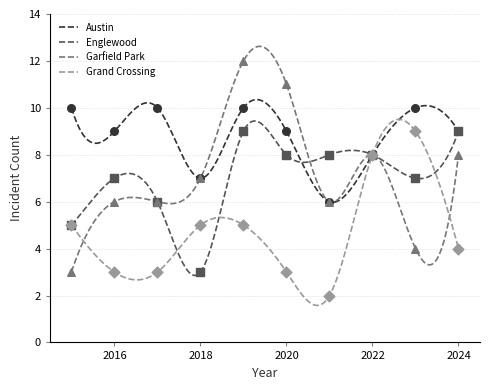

At which category is the sum across all series the highest?

2019